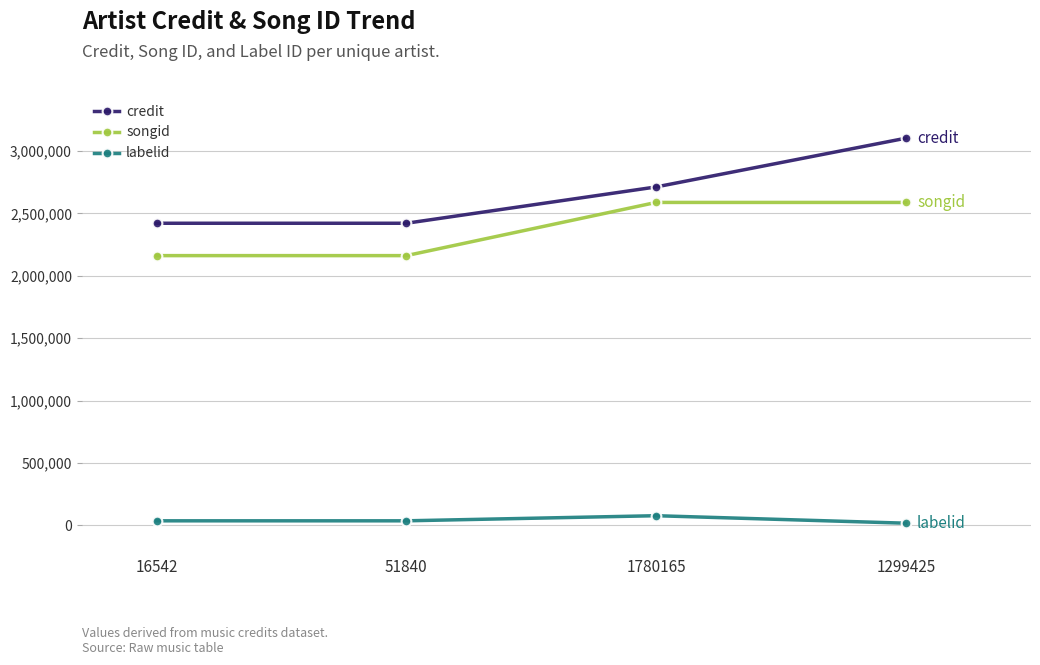

The songid series shows 2587151 at 1780165. True or false?

True